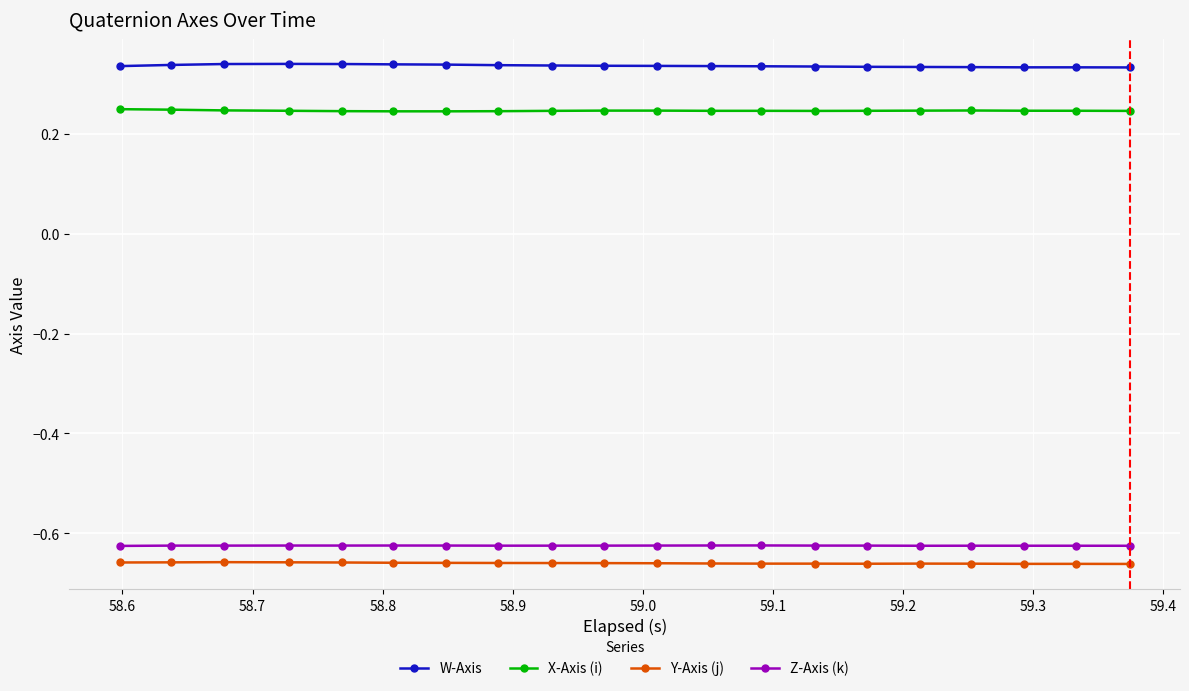

True or false: X-Axis (i) and Z-Axis (k) intersect in this chart.

False